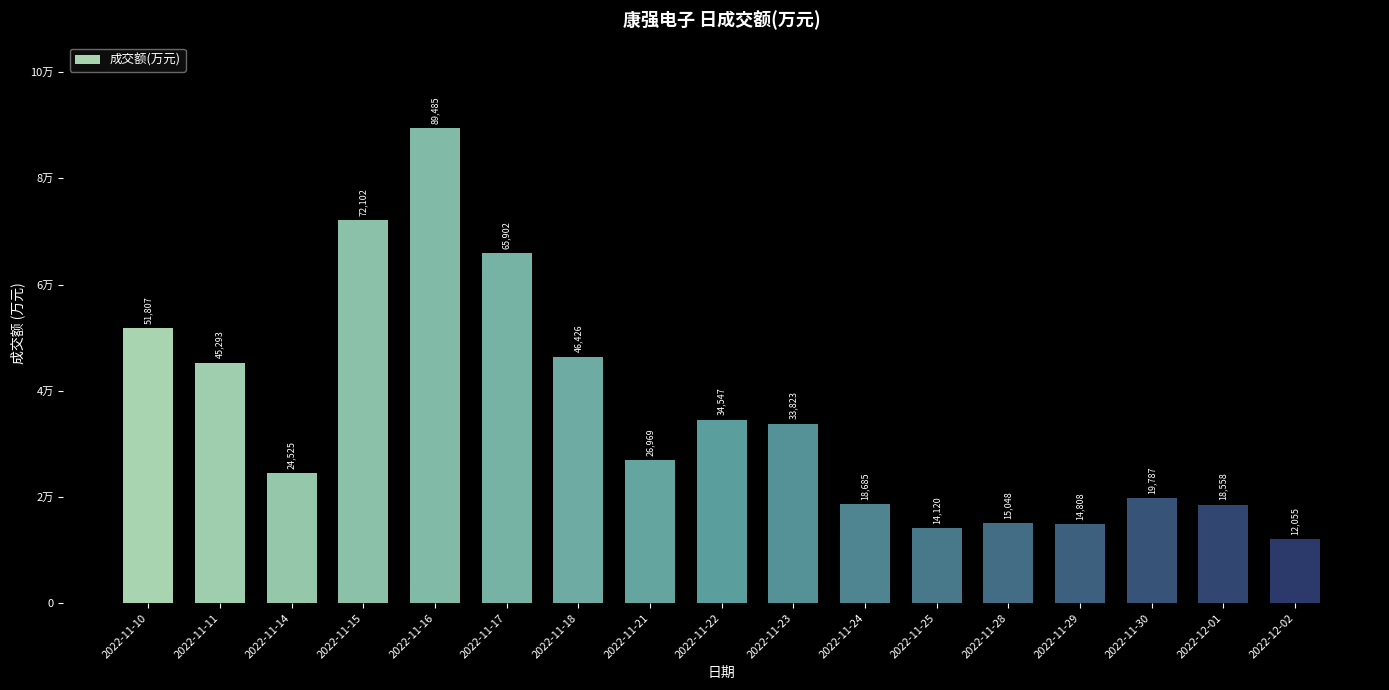

Reading right to left, list all the values displayed in this chart.

2022-12-02=12055	2022-12-01=18558	2022-11-30=19787	2022-11-29=14808	2022-11-28=15048	2022-11-25=14120	2022-11-24=18685	2022-11-23=33823	2022-11-22=34547	2022-11-21=26969	2022-11-18=46426	2022-11-17=65902	2022-11-16=89485	2022-11-15=72102	2022-11-14=24525	2022-11-11=45293	2022-11-10=51807